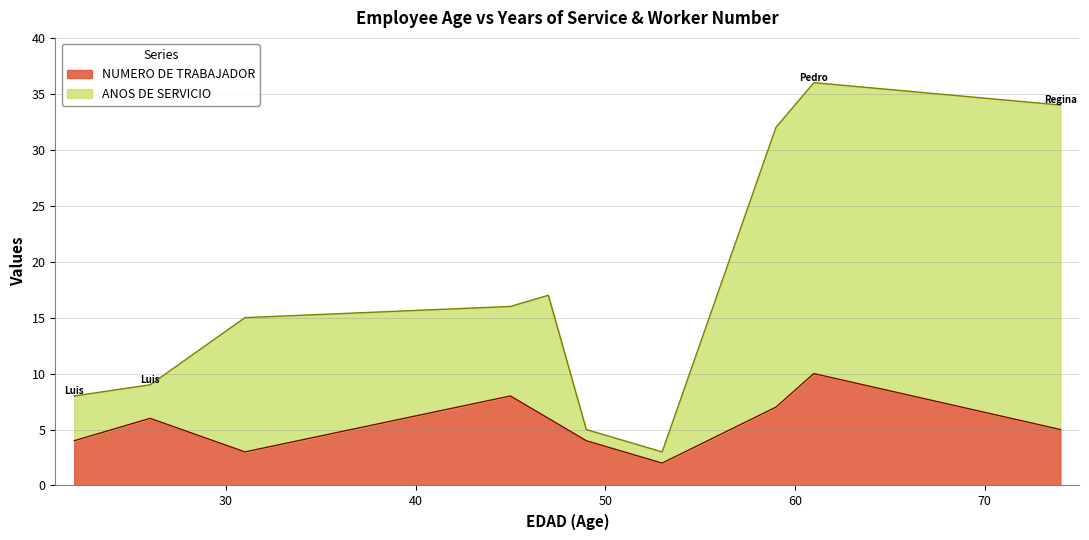

What is the maximum value for NUMERO DE TRABAJADOR?

10